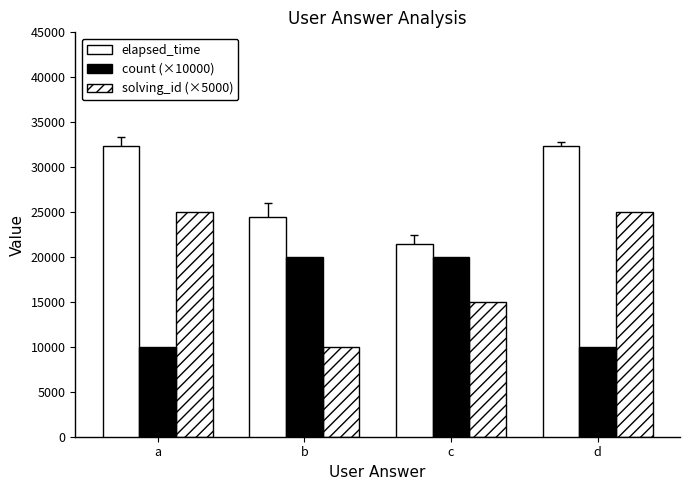

How many groups of bars are there?

4